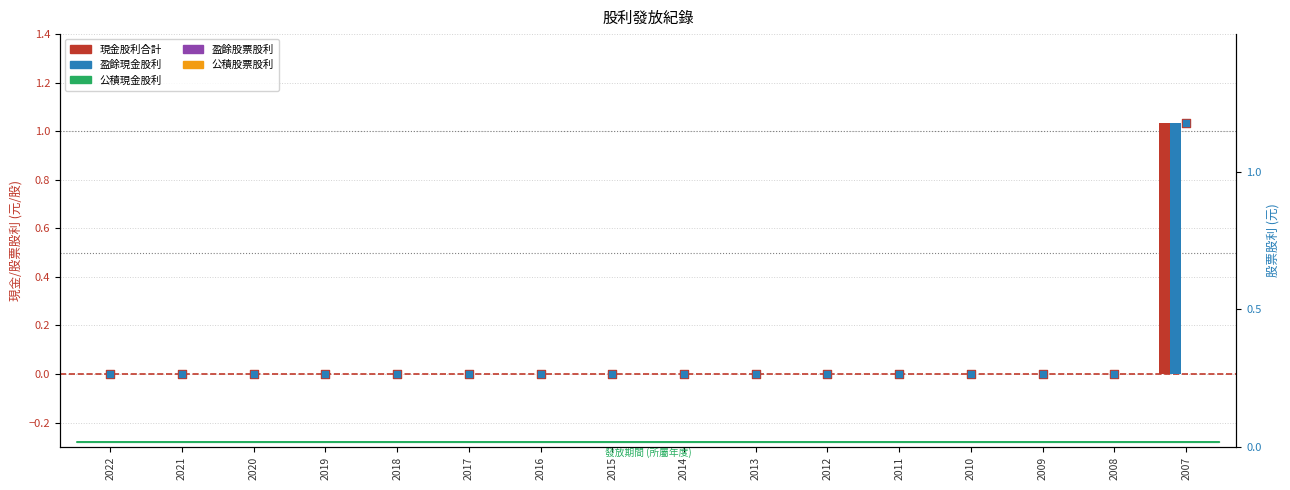

Which series contains the lowest Y value?

現金股利合計